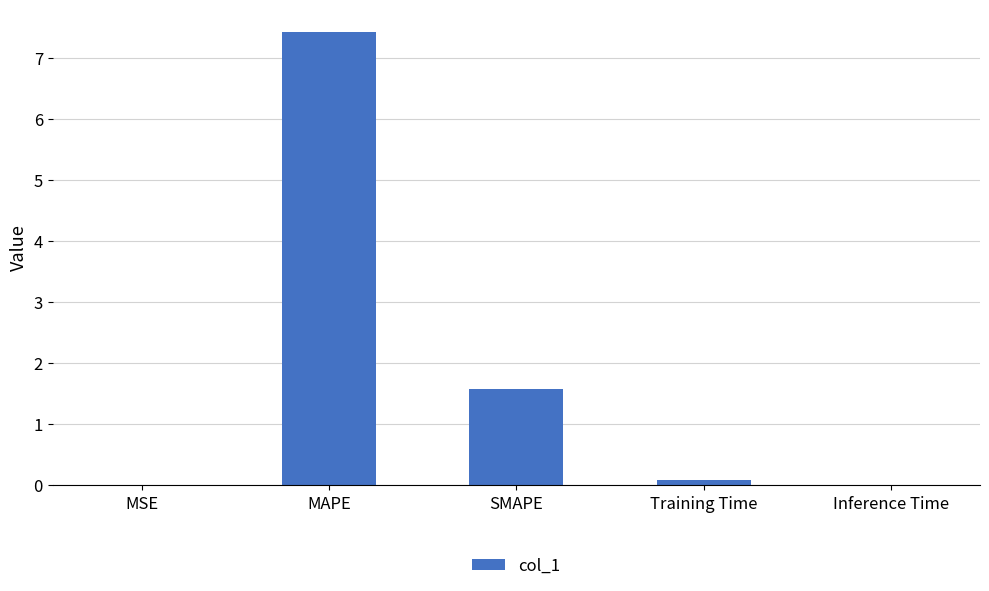

The chart shows a value of 0.1 at Training Time. True or false?

True